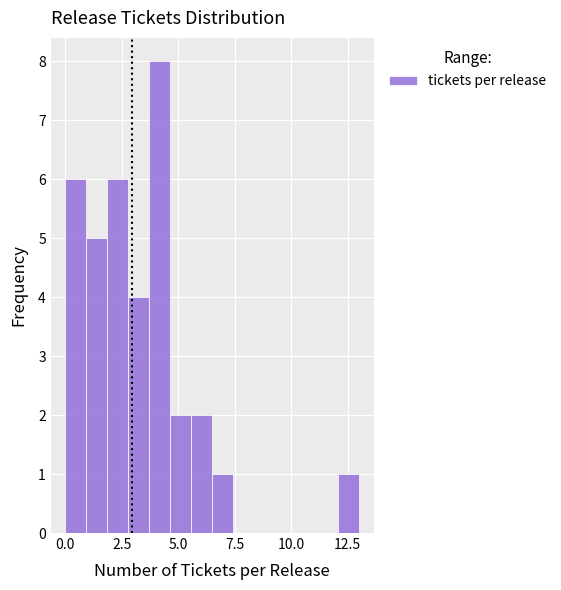

Read against the x-axis, roughly where is the centre of the tallest bar?

4.0